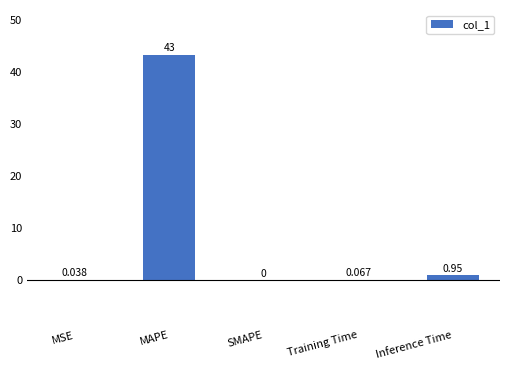

At which category does the chart reach its peak across all series?

MAPE